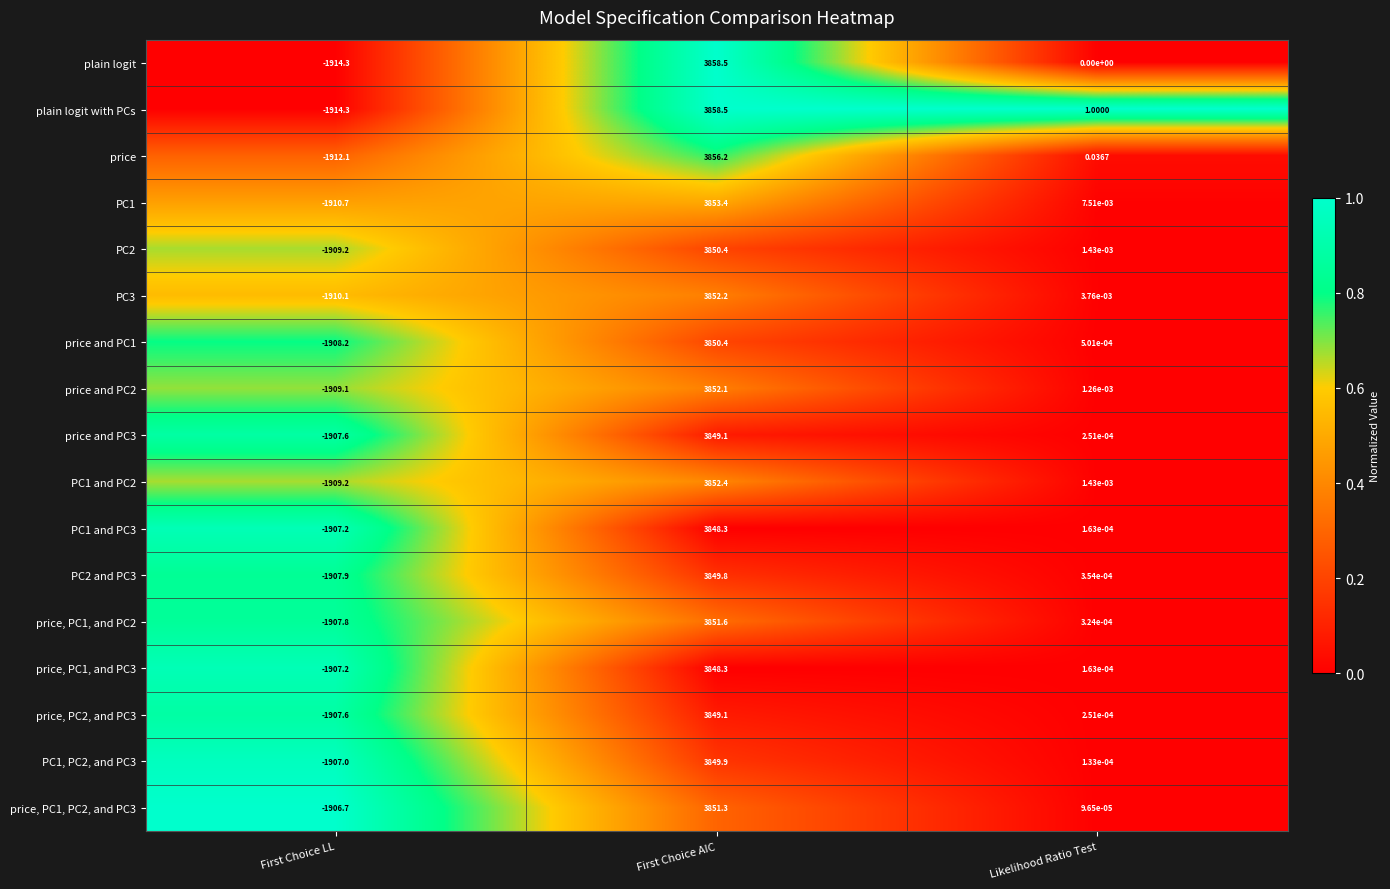

Which category has the highest value across all series?

First Choice AIC